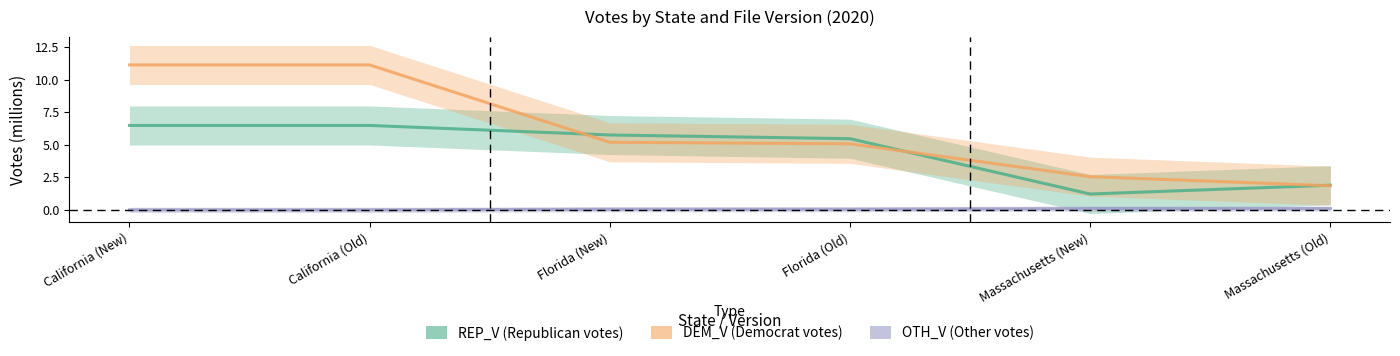

What is the greatest value displayed?

11.1